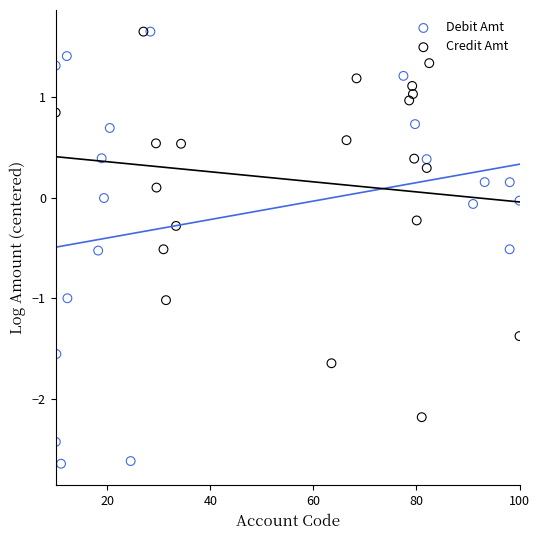

Which series has the widest spread of Y values?

Debit Amt